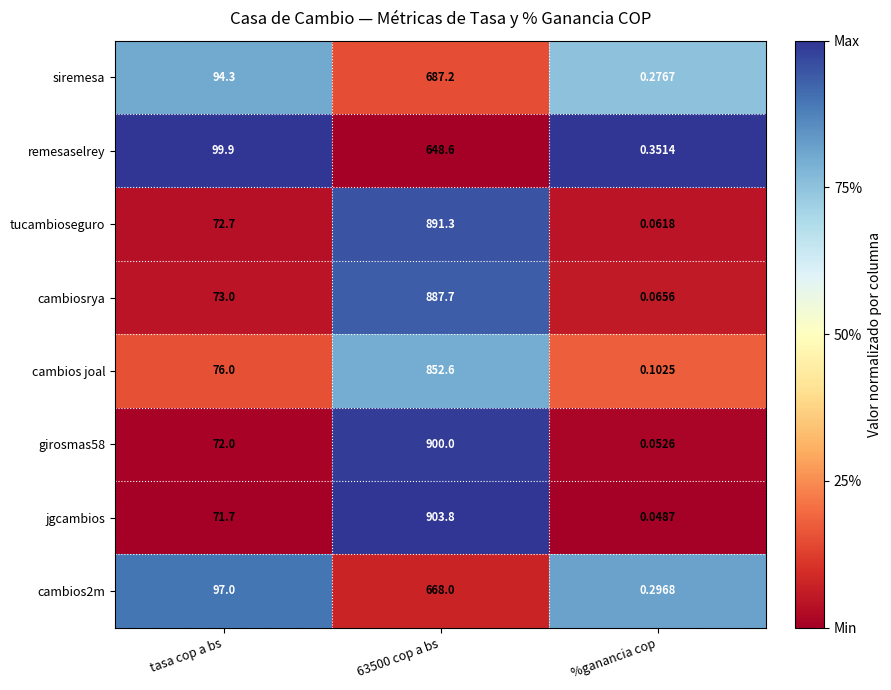

Where is girosmas58 nearest to the value 450?

tasa cop a bs